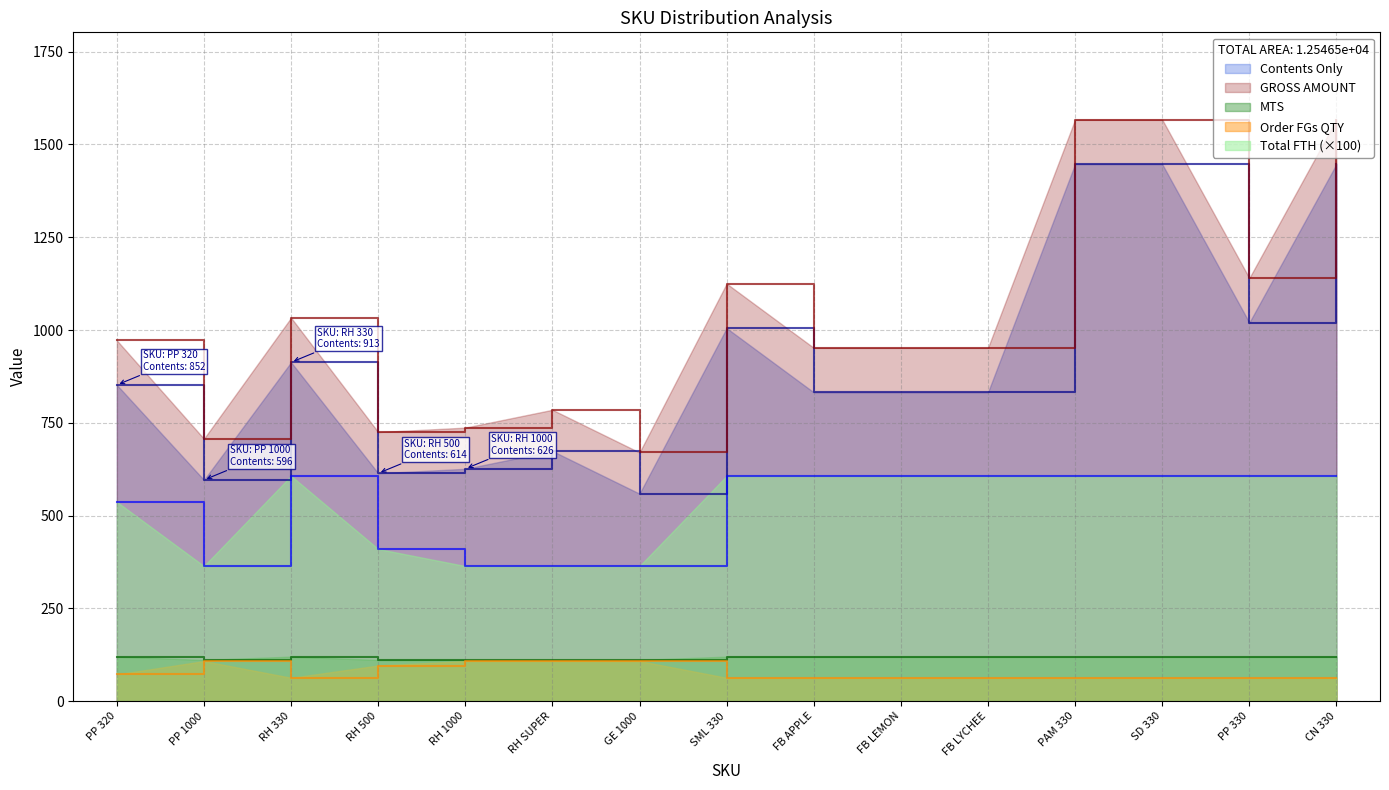

What is the label of the 5th point from the left?

RH 1000